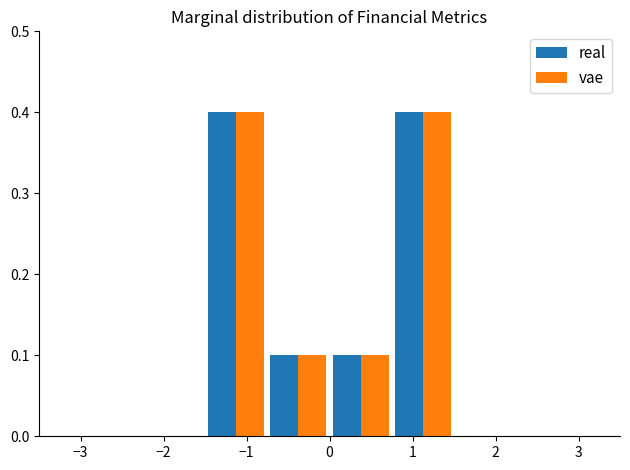

What is the height of the vae bar covering -0.75 to 0.00 on the x-axis? Neither the bar edges nor the heights are printed on the chart, so give them approximately, as read against the axes.

0.1